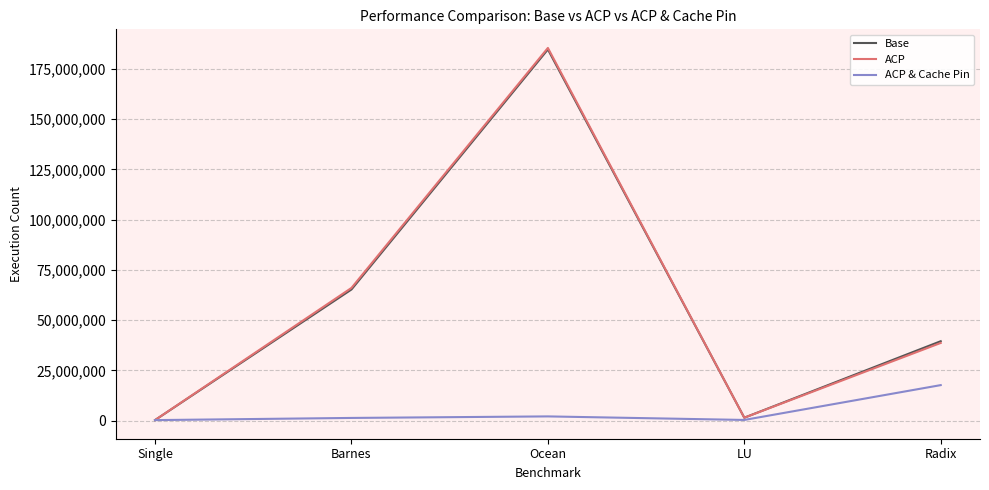

What is the spread (max minus min) of values at Radix?

21852229